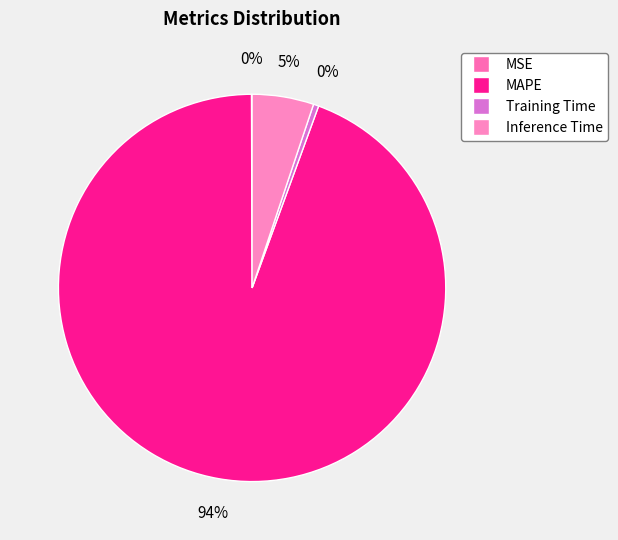

What portion of the pie excludes Training Time?

99.6%